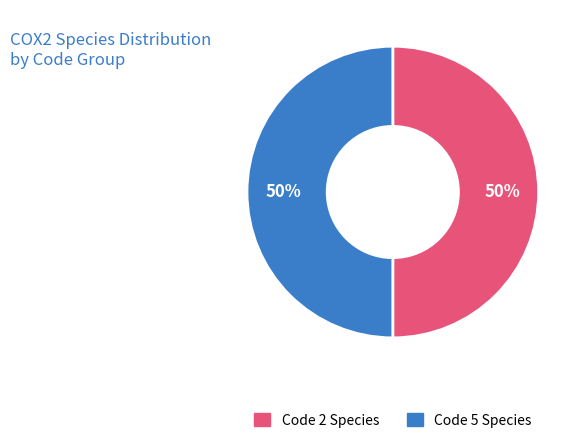

Is it true that Code 5 Species is 64% of the pie?

False